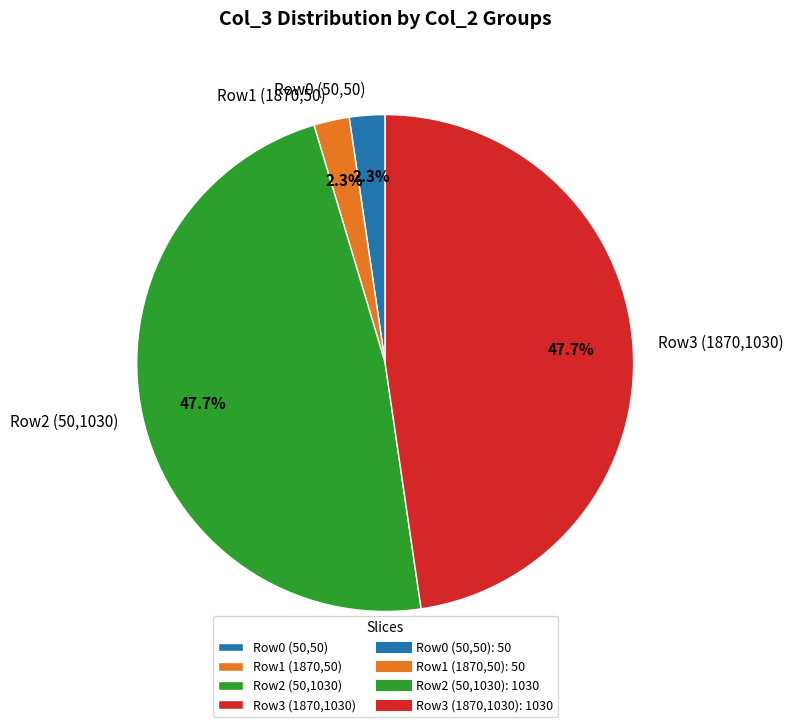

How many slices are in this pie chart?

4